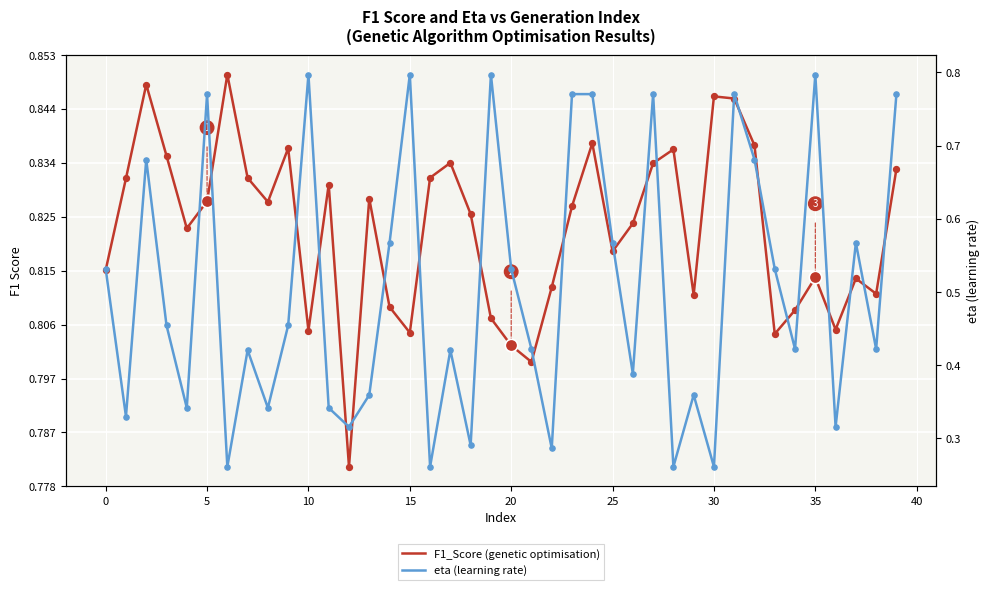

Which series contains the highest Y value?

F1_Score (genetic optimisation)